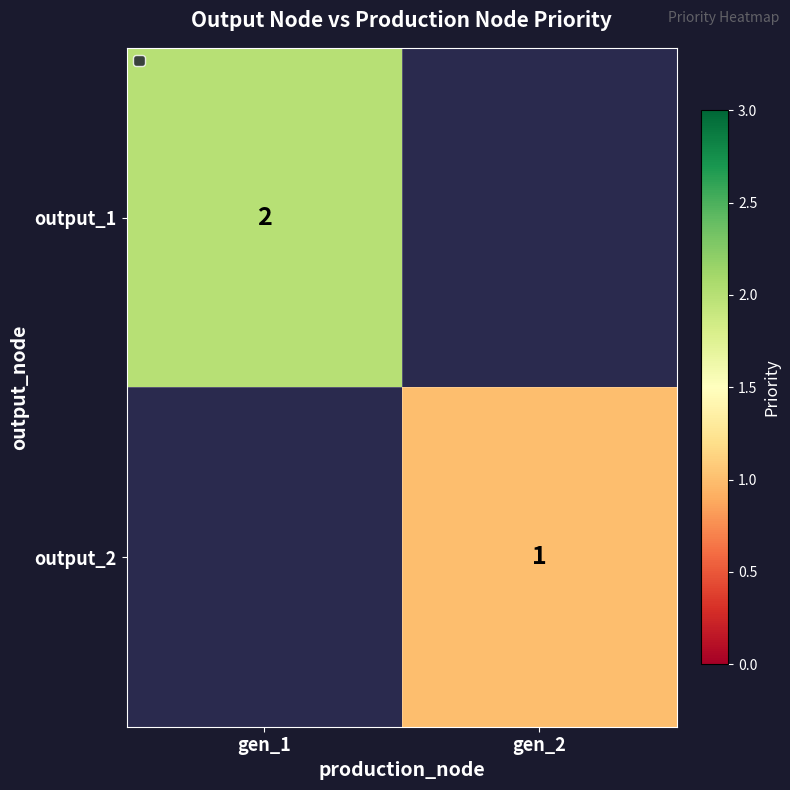

The output_1 series shows 2 at gen_1. True or false?

True